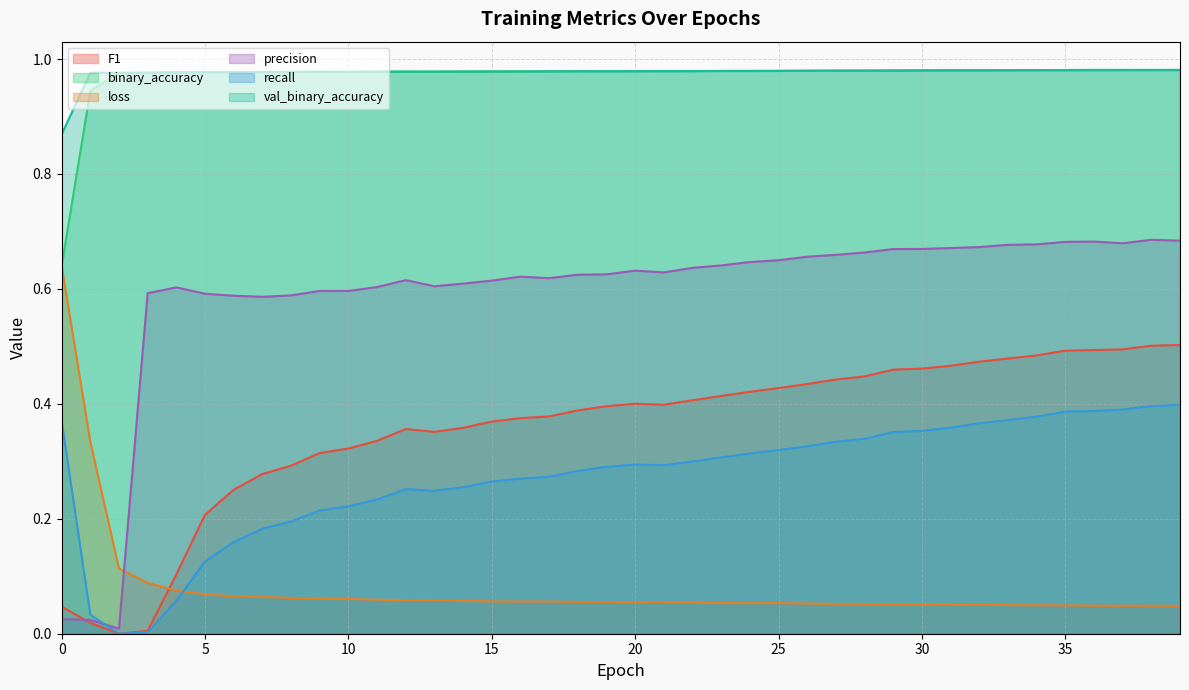

At which category does the chart reach its peak across all series?

39